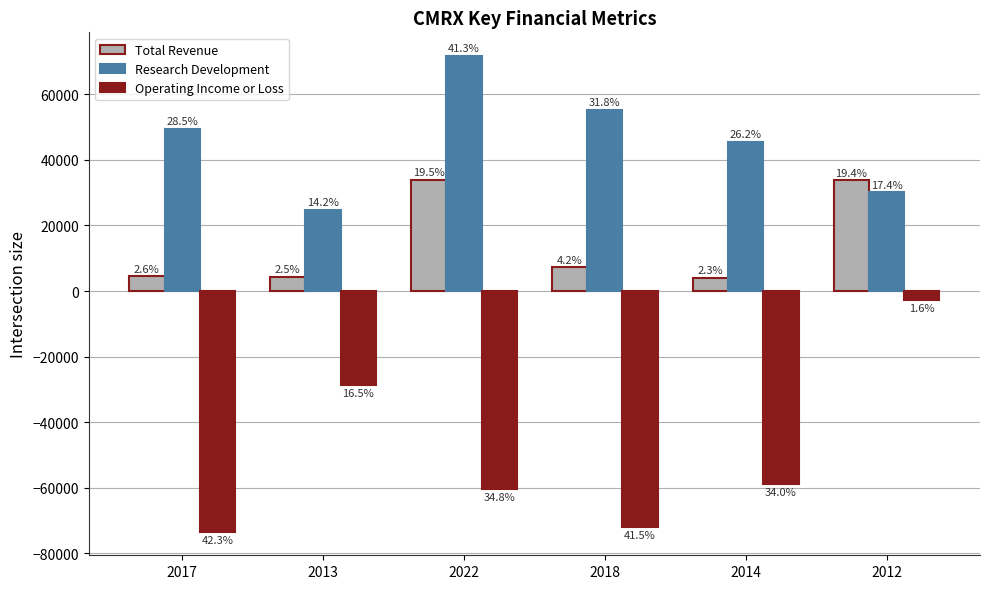

True or false: Research Development has a value of 24700 at 2013.

True